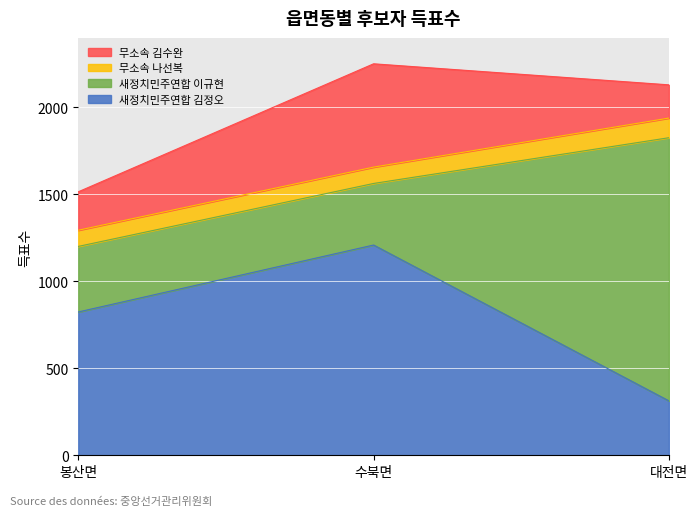

What is the difference between the highest and lowest values at 수북면?

1115